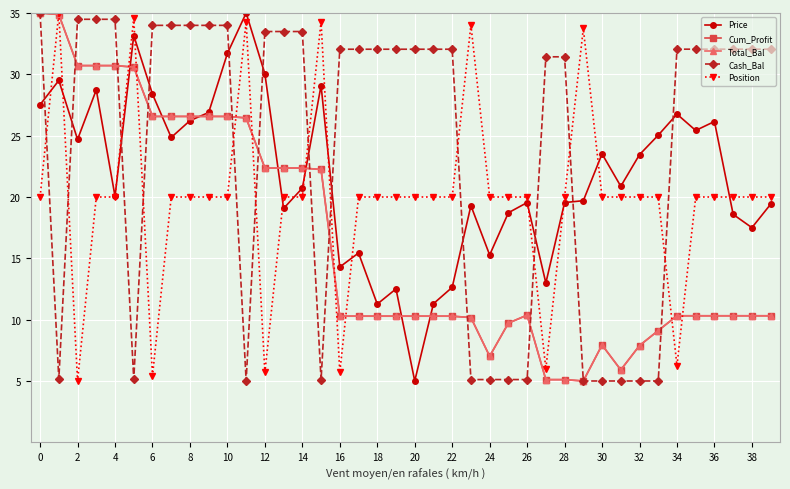

Is this an area chart (filled region under the line)?

No